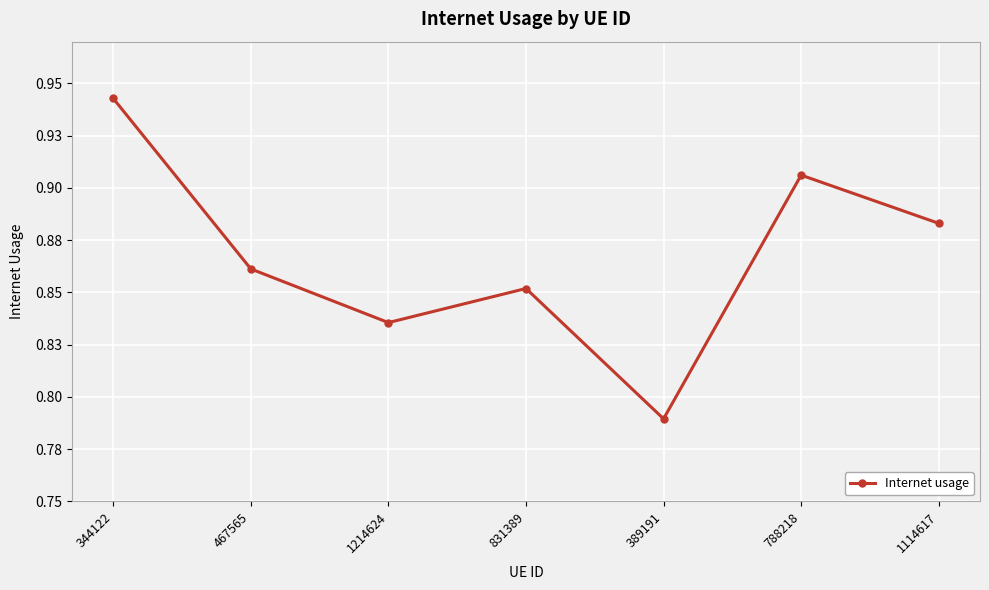

At which category does the chart reach its minimum across all series?

389191